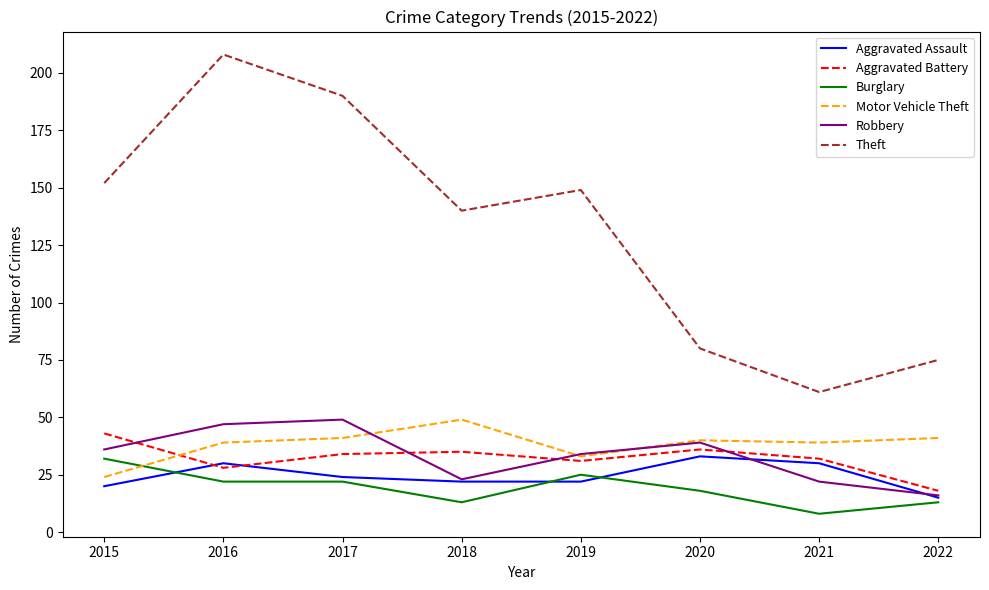

Reading left to right, what are all the values shown in this chart?

Aggravated Assault: 2015=20	2016=30	2017=24	2018=22	2019=22	2020=33	2021=30	2022=15
Aggravated Battery: 2015=43	2016=28	2017=34	2018=35	2019=31	2020=36	2021=32	2022=18
Burglary: 2015=32	2016=22	2017=22	2018=13	2019=25	2020=18	2021=8	2022=13
Motor Vehicle Theft: 2015=24	2016=39	2017=41	2018=49	2019=33	2020=40	2021=39	2022=41
Robbery: 2015=36	2016=47	2017=49	2018=23	2019=34	2020=39	2021=22	2022=16
Theft: 2015=152	2016=208	2017=190	2018=140	2019=149	2020=80	2021=61	2022=75